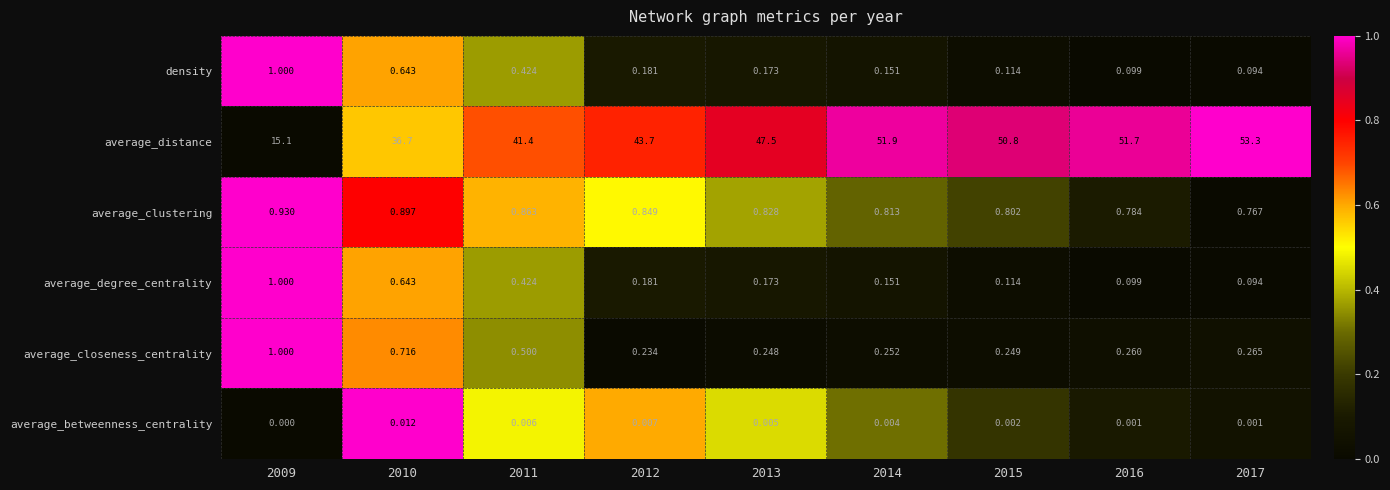

Which series changed the most between 2011 and 2016?

average_distance